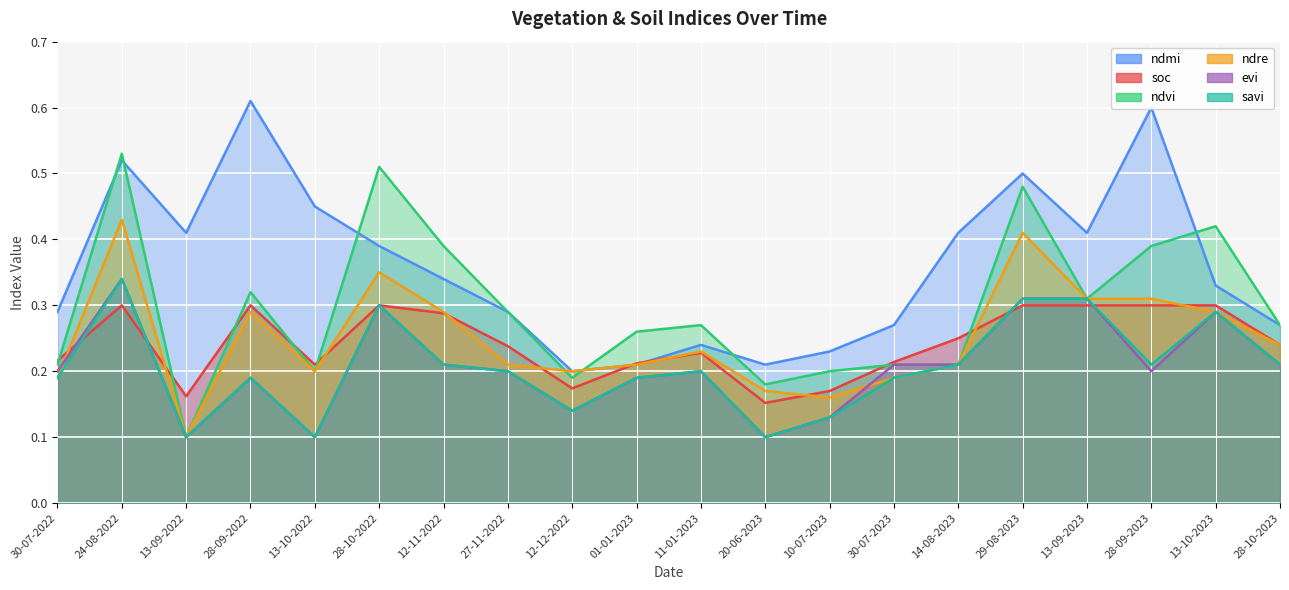

Which series has the largest range (max minus min)?

ndvi